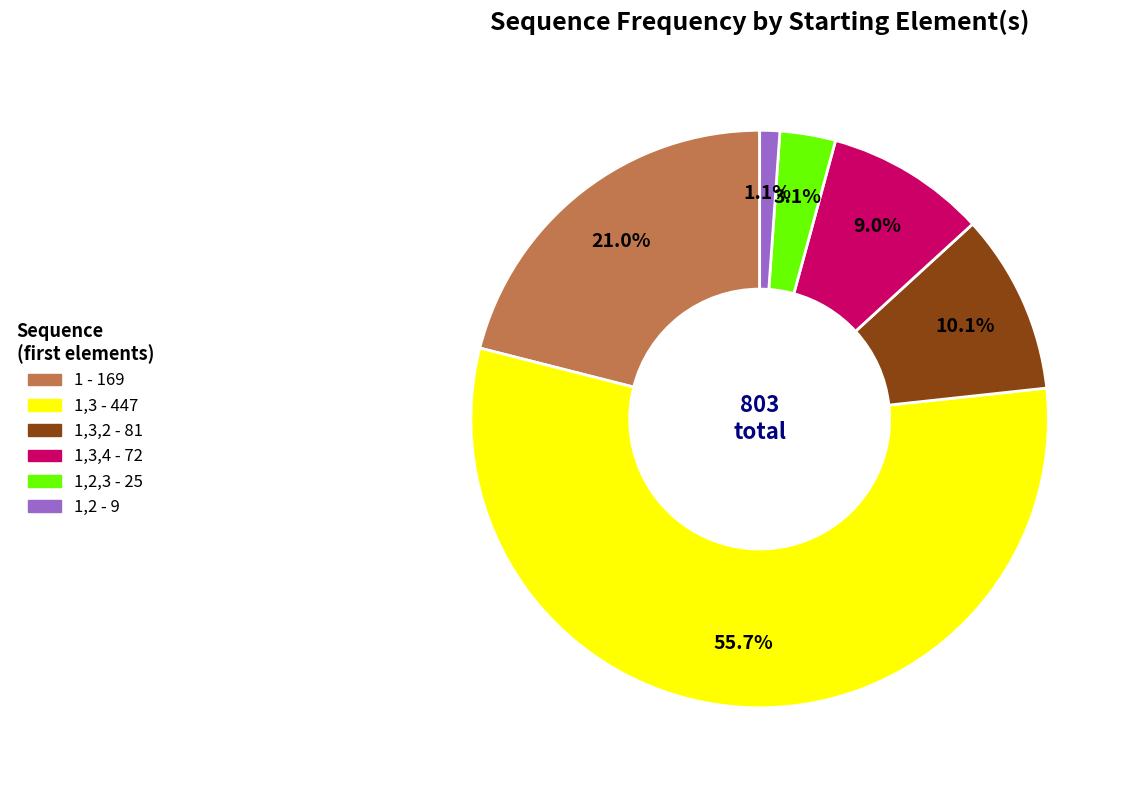

Does any single category account for the majority?

Yes